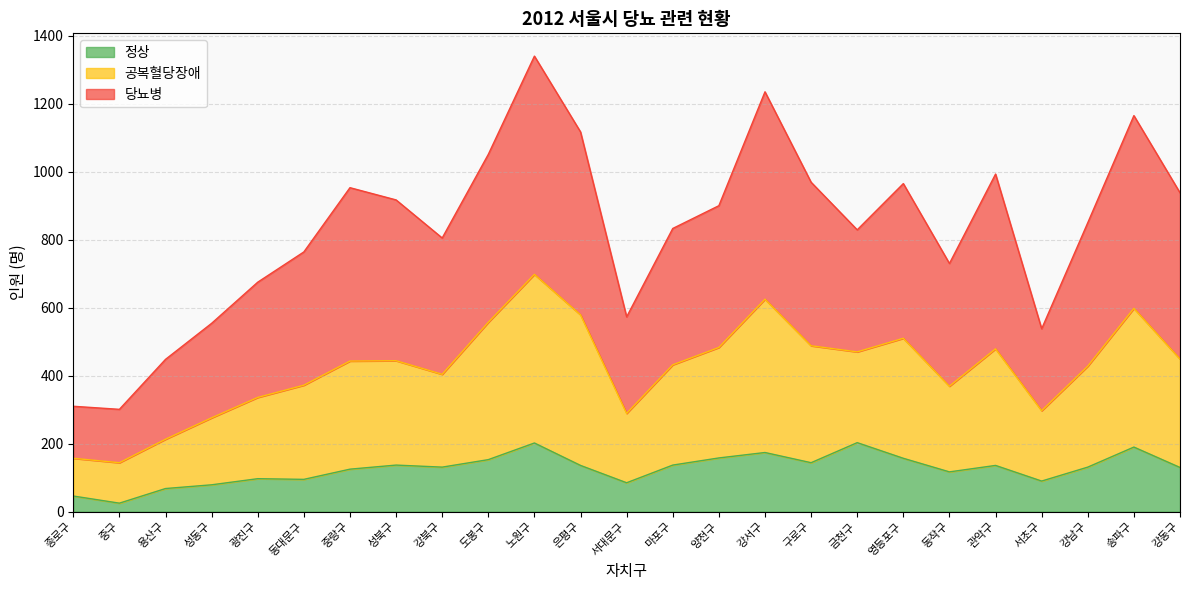

What position from the left is 강서구?

16